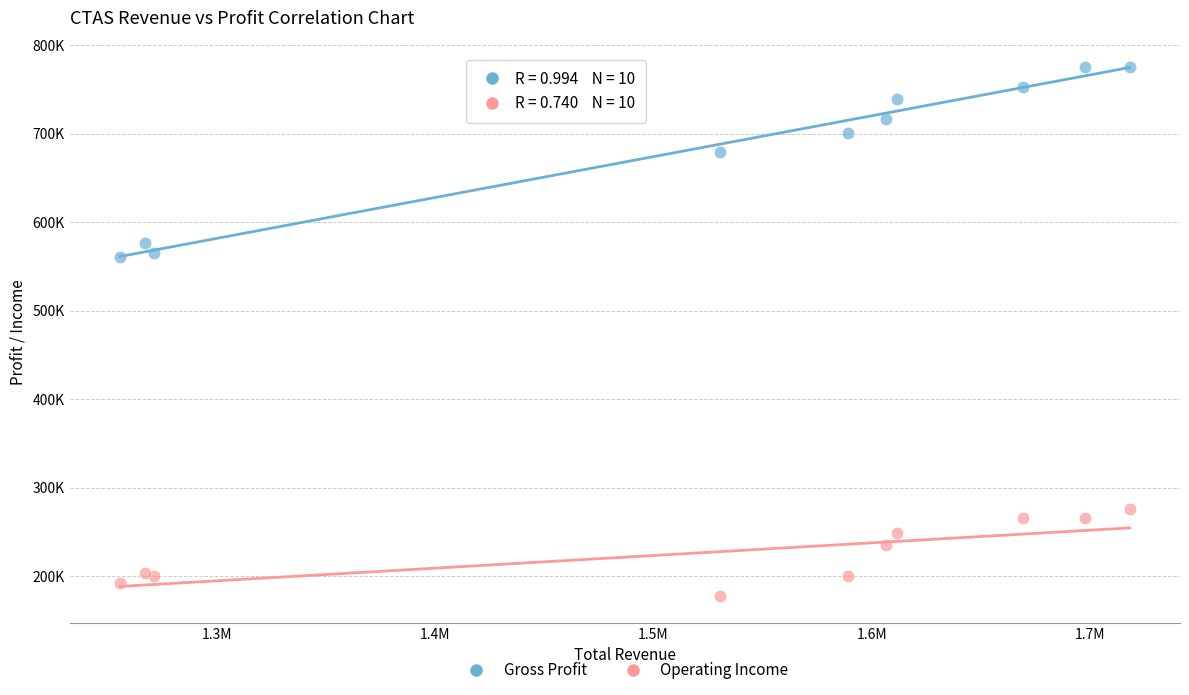

What are all the series names shown in the legend?

Gross Profit, Operating Income